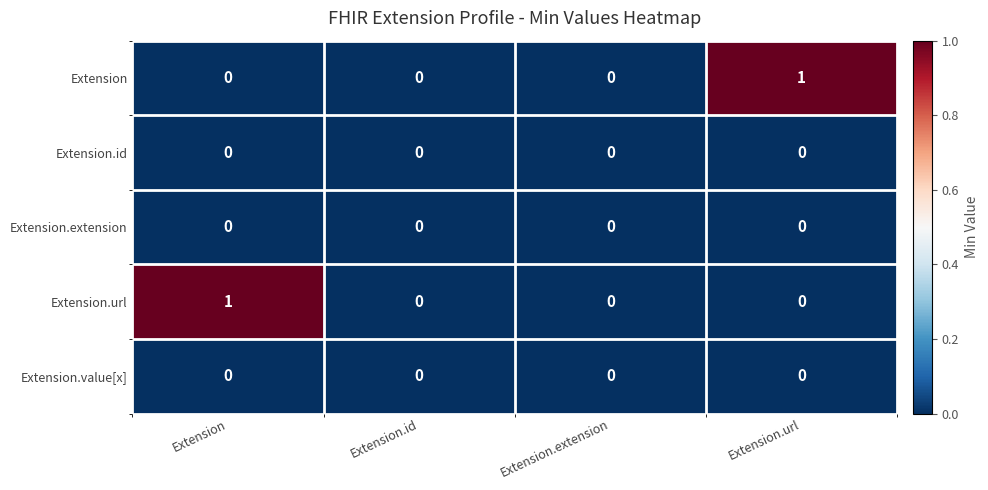

The Extension series shows 0 at Extension.id. True or false?

True